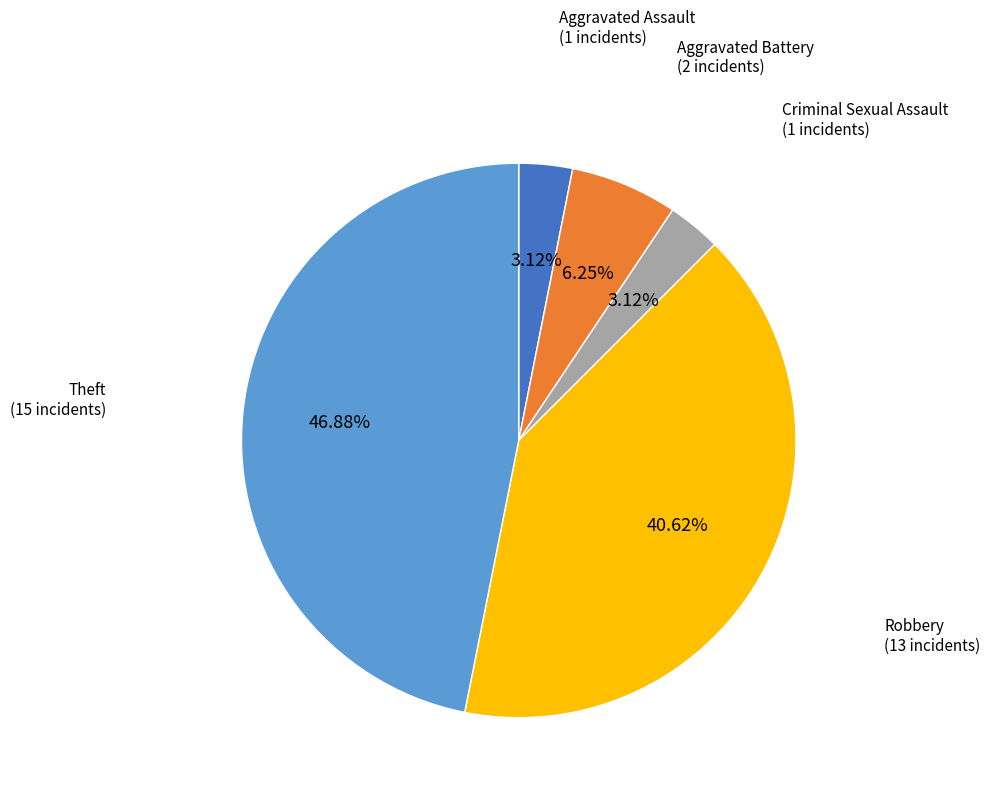

Does any single category account for the majority?

No